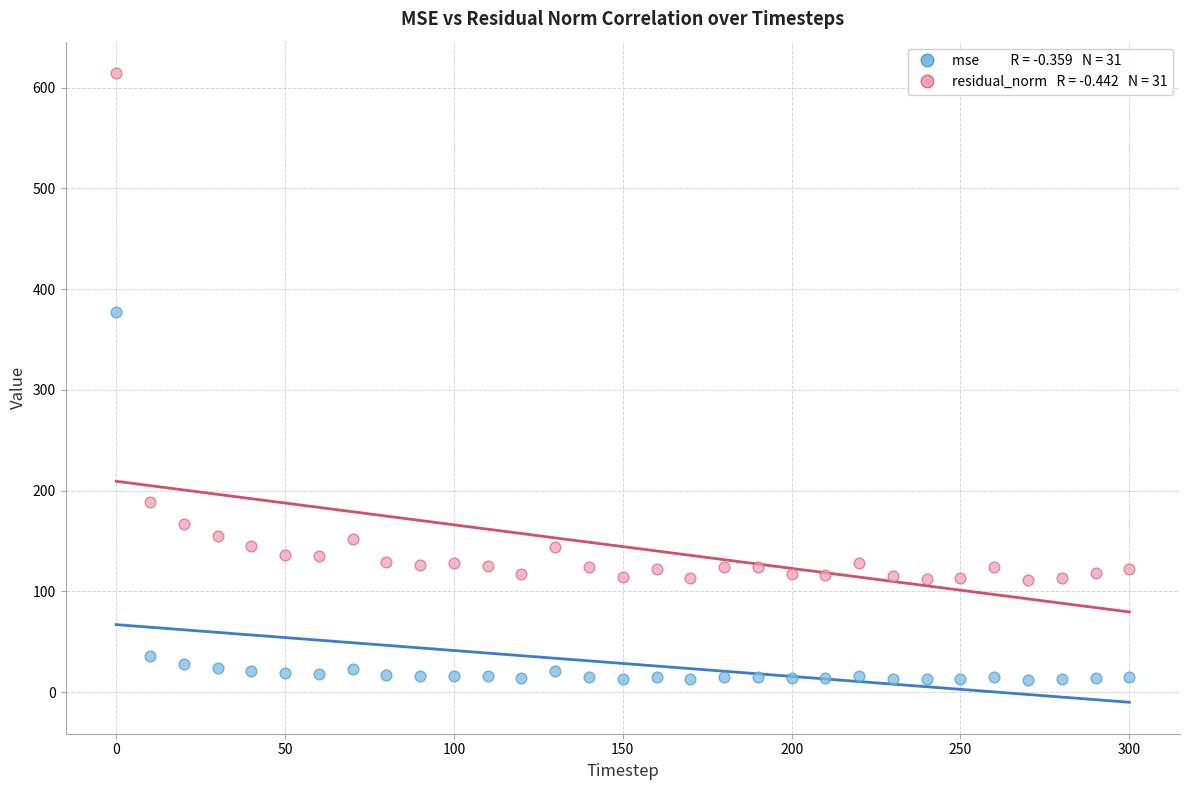

Across all data points, what is the range of X values (max minus min)?

300.0